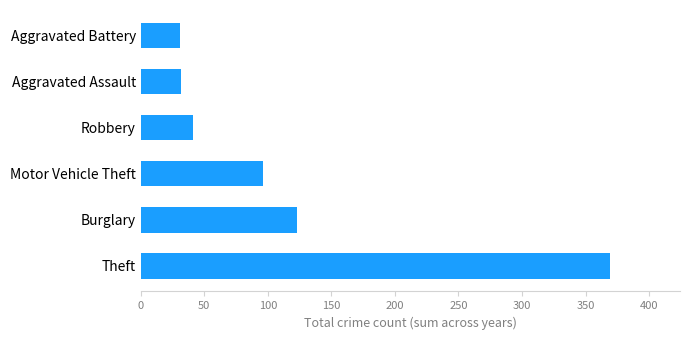

Where is the data nearest to the value 200?

Burglary